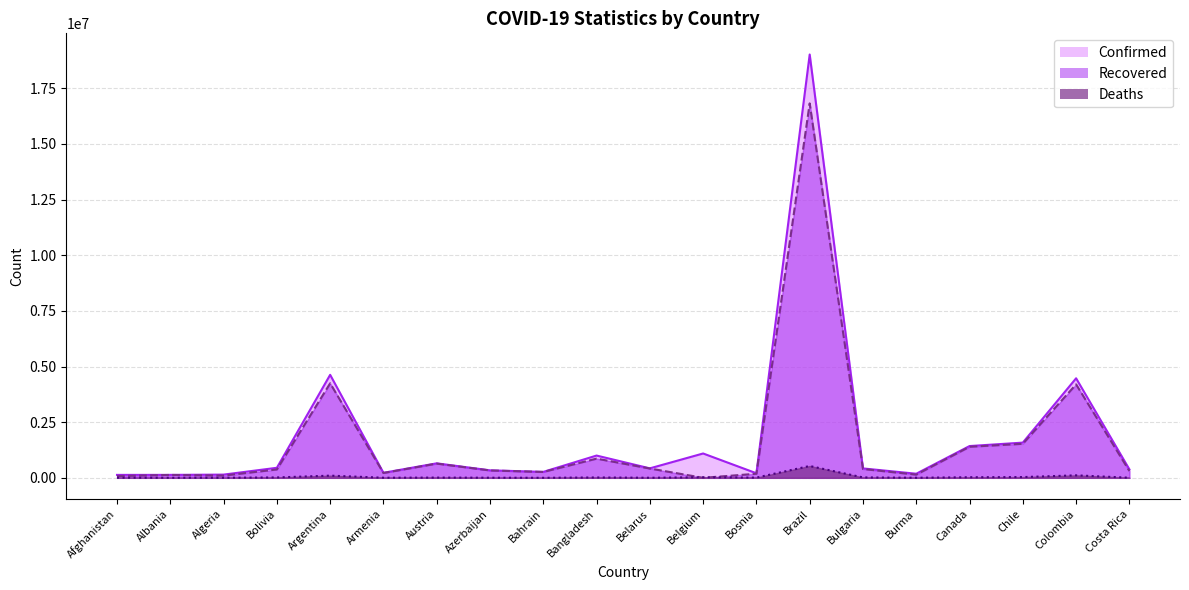

How many categories are shown in the chart?

20